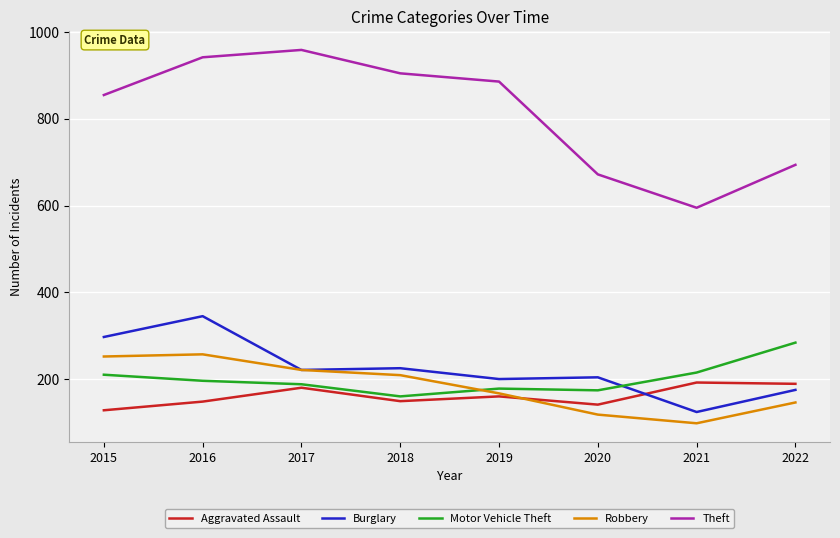

Which category has the lowest value in the Burglary series?

2021